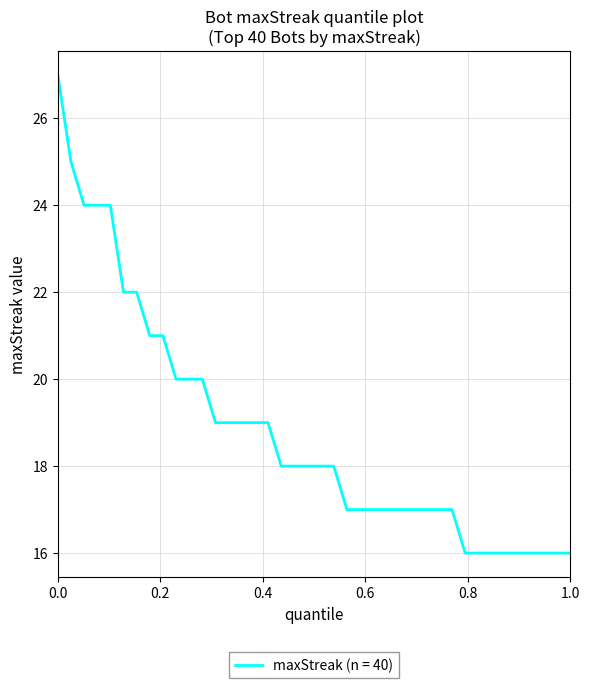

What is the minimum value shown in the chart?

16